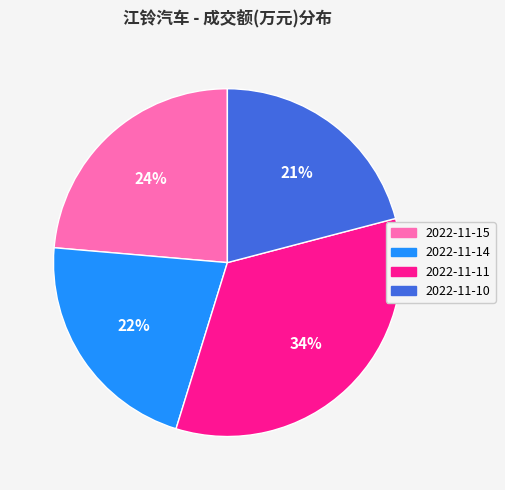

How many slices are in this pie chart?

4